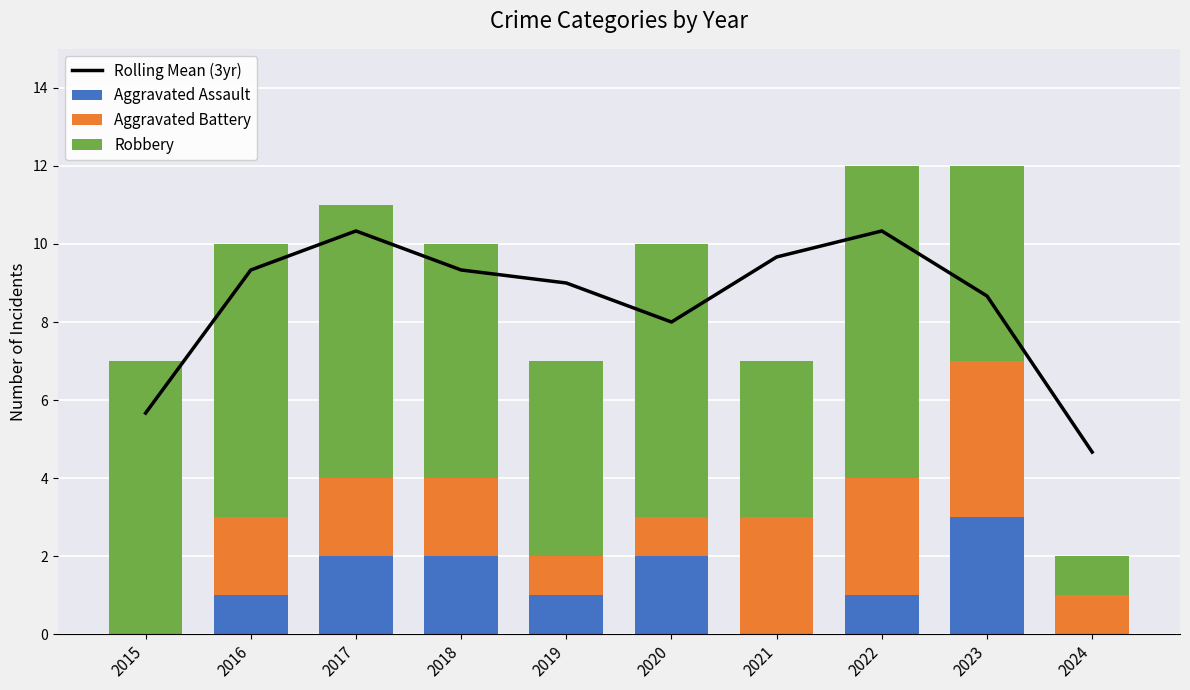

At which label does Aggravated Assault first exceed 1?

2017